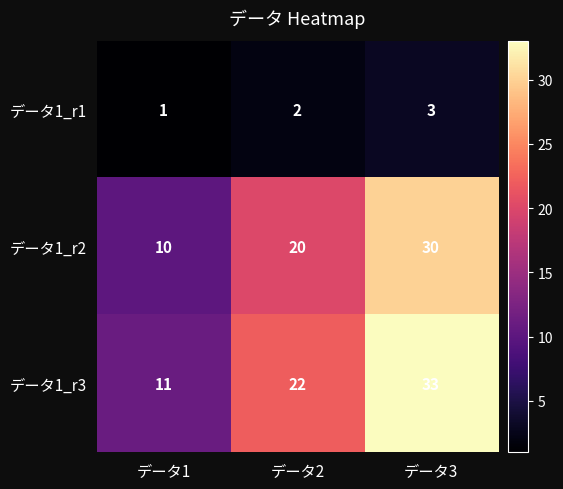

True or false: データ1_r1 has a value of 2 at データ2.

True